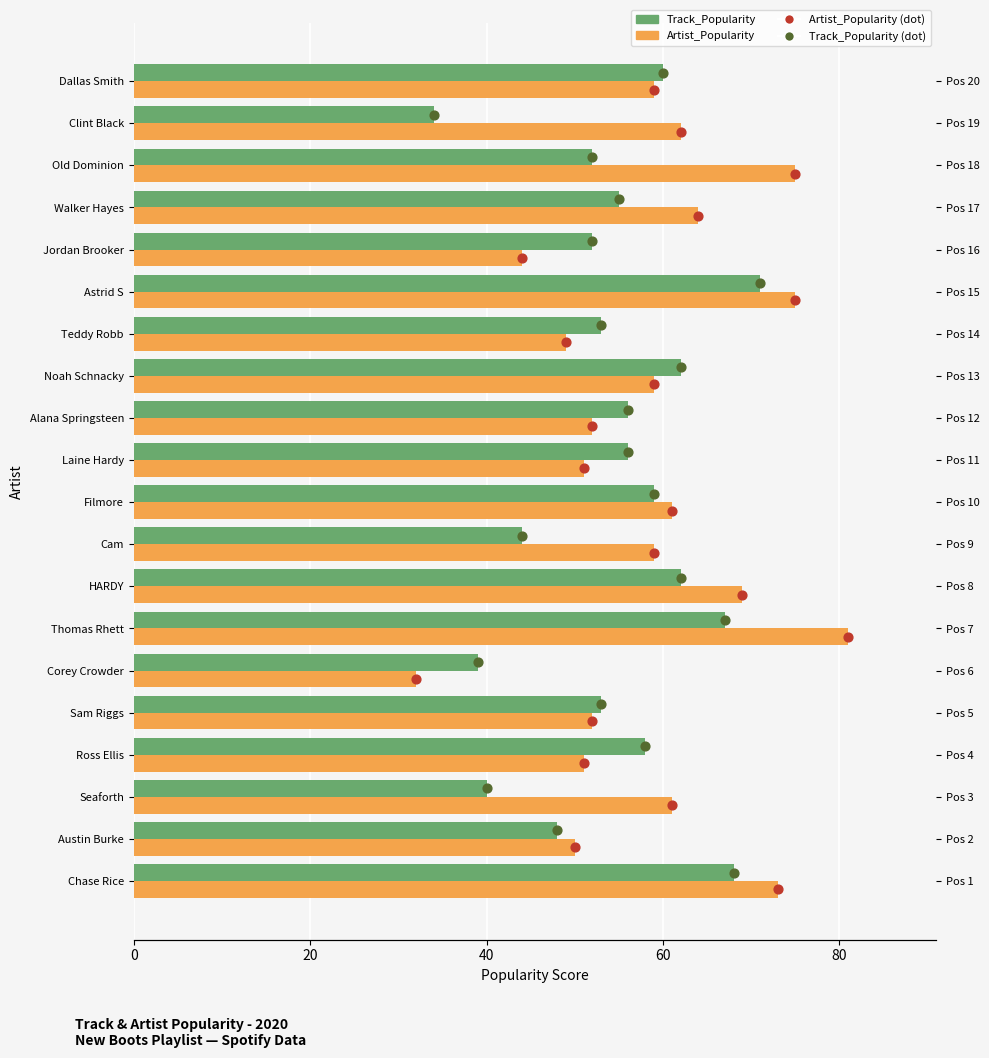

Is the value of Artist_Popularity (dot) at 9 greater than the value of Artist_Popularity at 60?

No